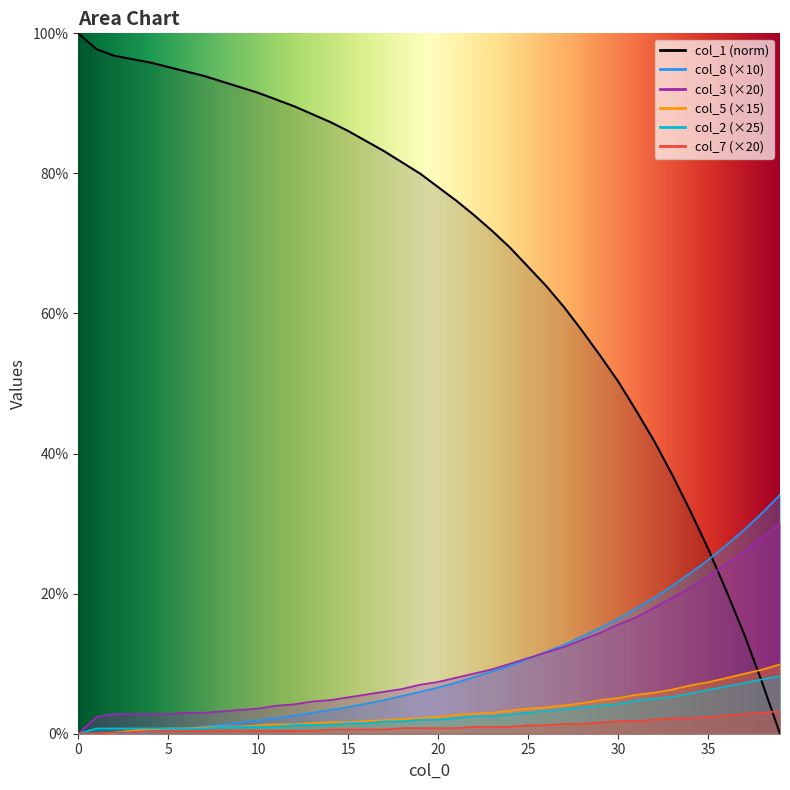

Which label corresponds to the smallest value in the chart?

39